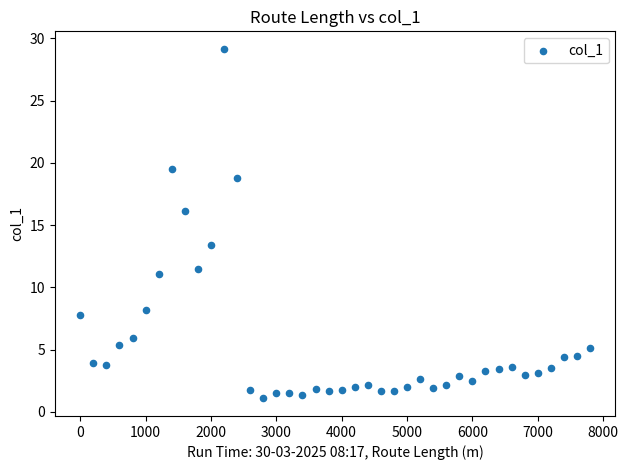

What is the range of Y values (max minus min)?

28.1